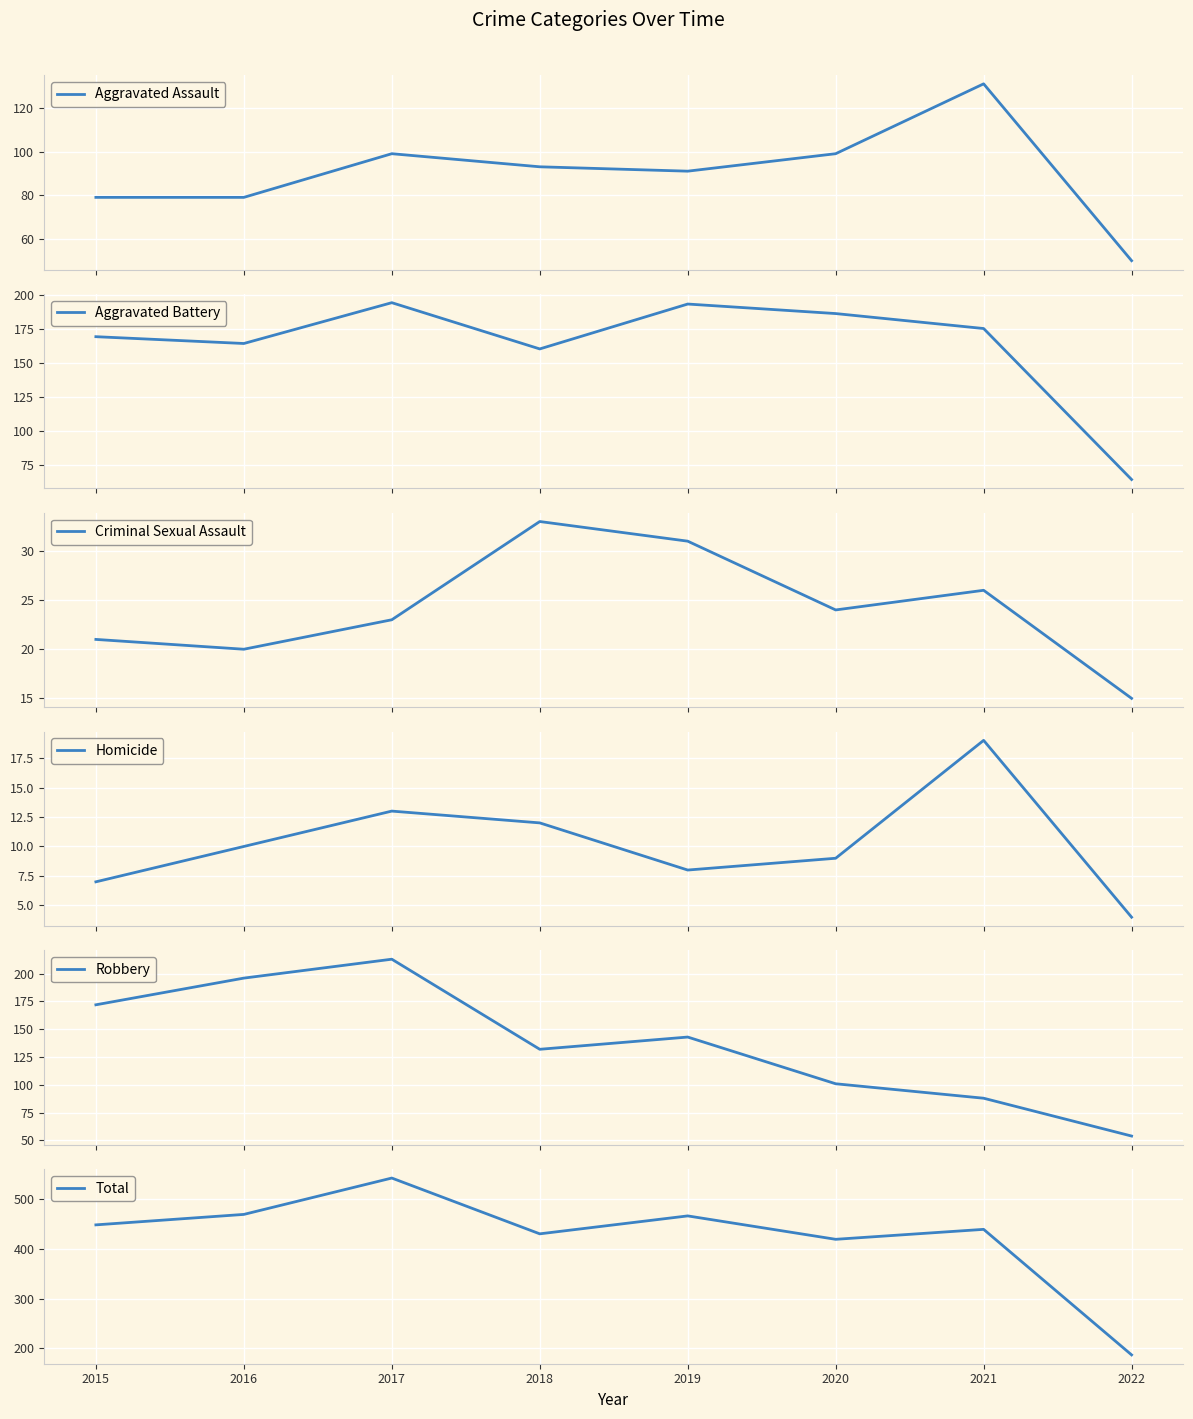

Which series has the largest total across all categories?

Total